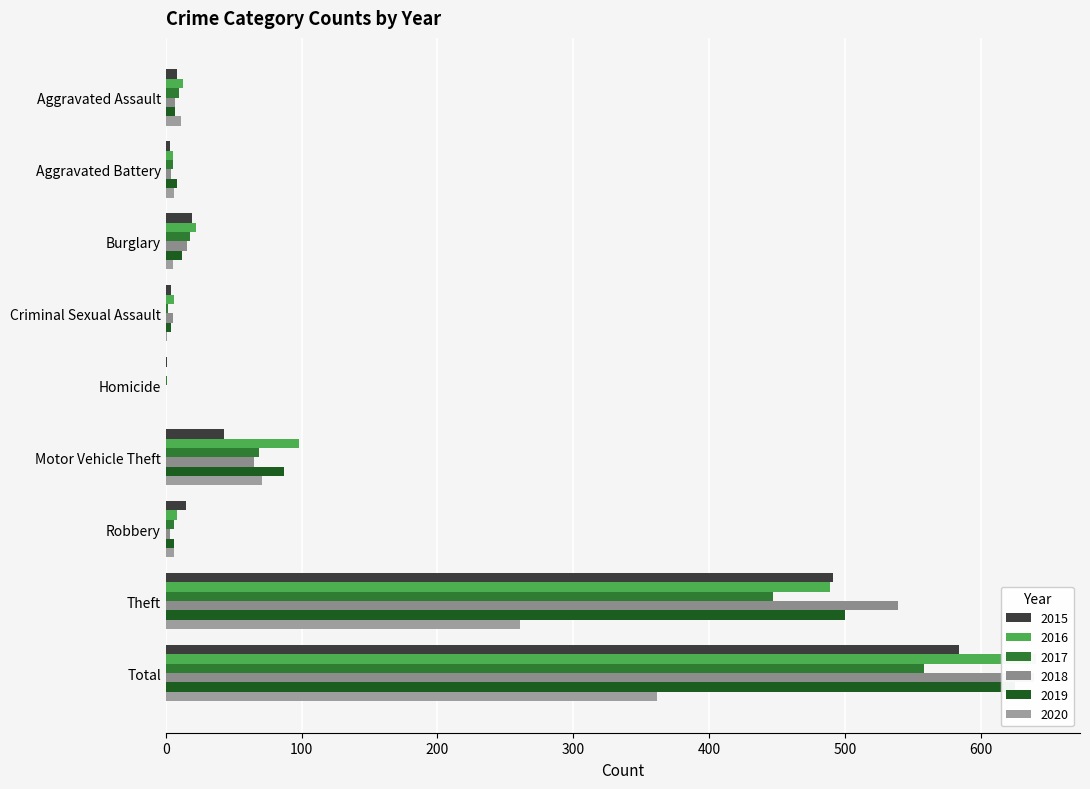

How many series are shown in this chart?

6